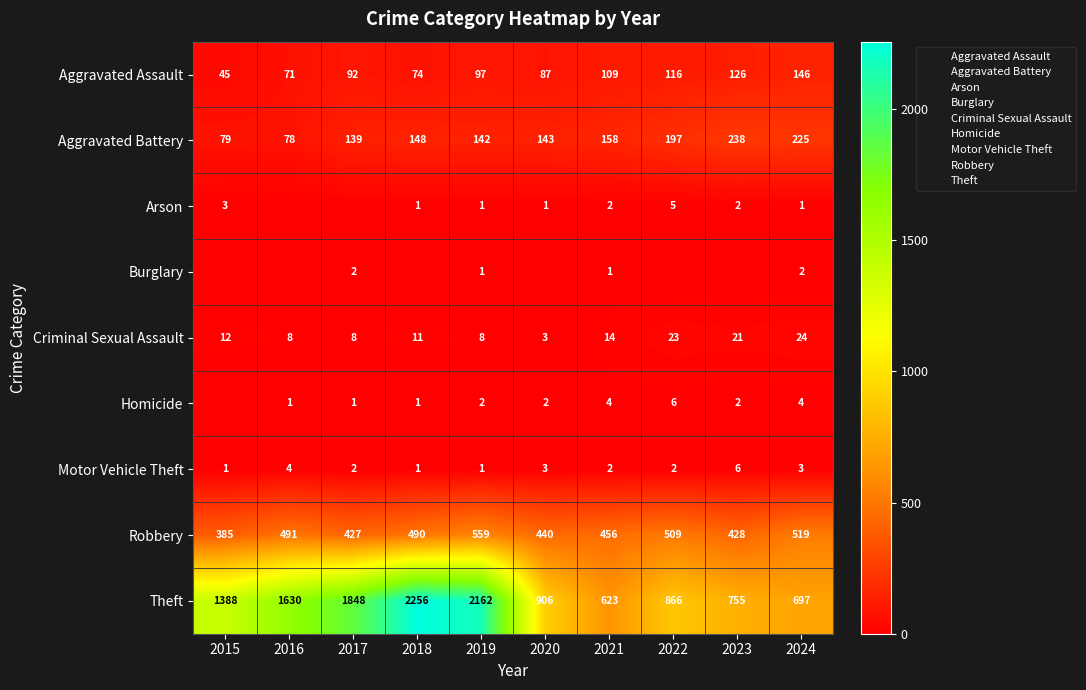

How many Burglary values are between 0 and 1?

8